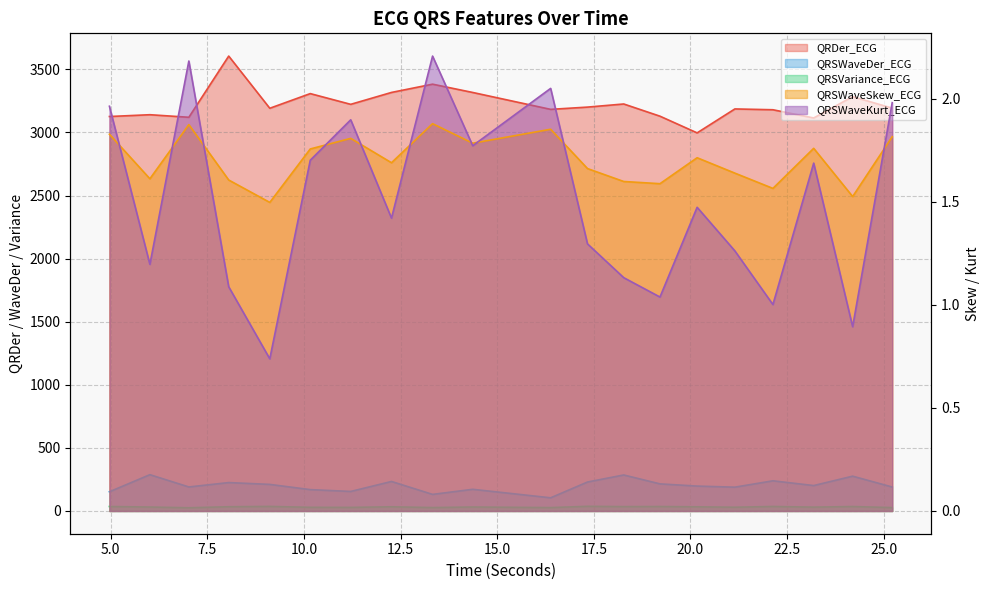

Reading left to right, extract all data points from this chart.

QRDer_ECG: 4.96875=3126.0	6.015625=3140.3	7.0234375=3120.0	8.0546875=3605.0	9.1171875=3191.4	10.1640625=3307.6	11.2109375=3222.6	12.265625=3316.8	13.328125=3382.3	14.3671875=3316.6	16.3828125=3182.7	17.3359375=3200.6	18.2734375=3225.3	19.2109375=3128.6	20.171875=2996.3	21.1484375=3186.1	22.1328125=3179.7	23.1875=3114.5	24.1953125=3283.6	25.21875=3192.3
QRSWaveDer_ECG: 4.96875=152.3	6.015625=287.6	7.0234375=190.3	8.0546875=225.0	9.1171875=210.6	10.1640625=169.3	11.2109375=154.7	12.265625=233.8	13.328125=131.4	14.3671875=171.7	16.3828125=104.4	17.3359375=229.4	18.2734375=285.3	19.2109375=214.7	20.171875=197.3	21.1484375=188.6	22.1328125=239.1	23.1875=201.4	24.1953125=275.8	25.21875=189.9
QRSVariance_ECG: 4.96875=35.5	6.015625=31.3	7.0234375=25.6	8.0546875=33.6	9.1171875=36.2	10.1640625=29.1	11.2109375=28.4	12.265625=33.3	13.328125=27.1	14.3671875=31.5	16.3828125=27.0	17.3359375=37.0	18.2734375=34.6	19.2109375=35.3	20.171875=33.0	21.1484375=29.7	22.1328125=35.7	23.1875=30.5	24.1953125=35.3	25.21875=26.9
QRSWaveSkew_ECG: 4.96875=1.8	6.015625=1.6	7.0234375=1.9	8.0546875=1.6	9.1171875=1.5	10.1640625=1.8	11.2109375=1.8	12.265625=1.7	13.328125=1.9	14.3671875=1.8	16.3828125=1.9	17.3359375=1.7	18.2734375=1.6	19.2109375=1.6	20.171875=1.7	21.1484375=1.6	22.1328125=1.6	23.1875=1.8	24.1953125=1.5	25.21875=1.8
QRSWaveKurt_ECG: 4.96875=2.0	6.015625=1.2	7.0234375=2.2	8.0546875=1.1	9.1171875=0.7	10.1640625=1.7	11.2109375=1.9	12.265625=1.4	13.328125=2.2	14.3671875=1.8	16.3828125=2.1	17.3359375=1.3	18.2734375=1.1	19.2109375=1.0	20.171875=1.5	21.1484375=1.3	22.1328125=1.0	23.1875=1.7	24.1953125=0.9	25.21875=2.0